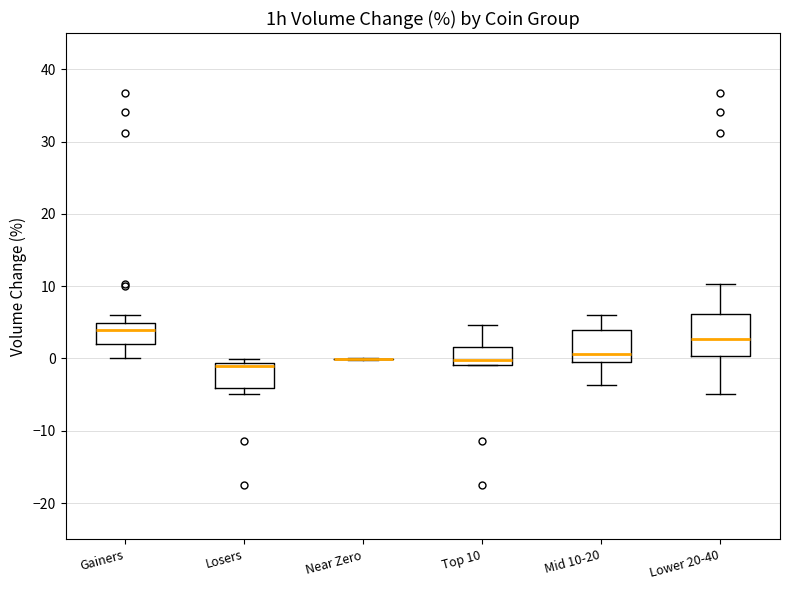

Comparing the boxes themselves (not the whiskers), which one is the tallest?

Lower 20-40